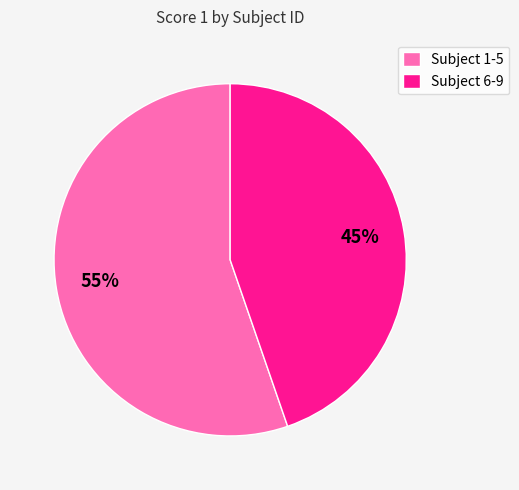

What is the largest slice in the pie chart?

Subject 1-5